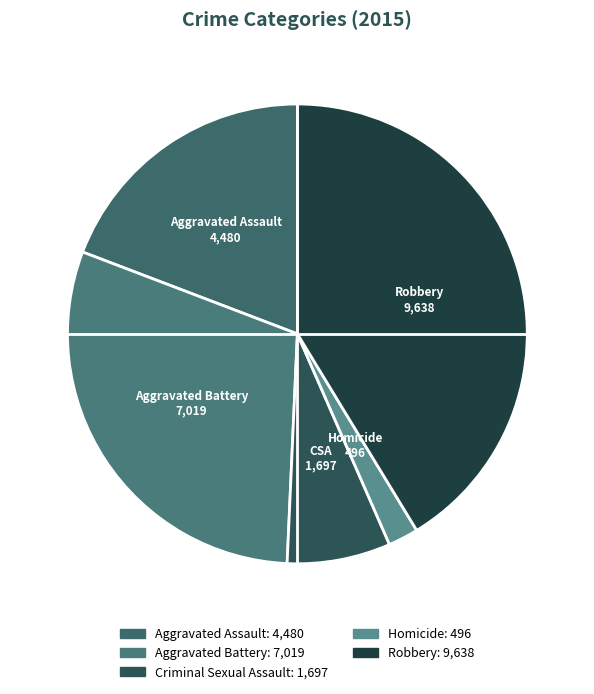

To the nearest percent, what is the combined percentage of Aggravated Assault and Criminal Sexual Assault?

26%